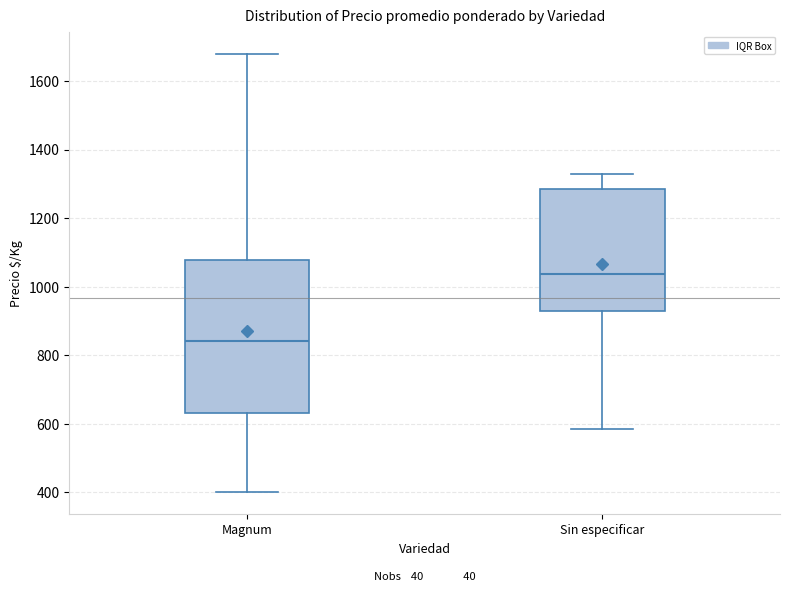

Reading left to right, read every box against the y-axis: the position of its median line, the range the box covers, and the ends of its whiskers. The values are not printed on the chart, so give them approximately, as read against the axis.

Magnum: median 840, box 640 to 1080, whiskers 400 to 1680
Sin especificar: median 1040, box 920 to 1280, whiskers 580 to 1320